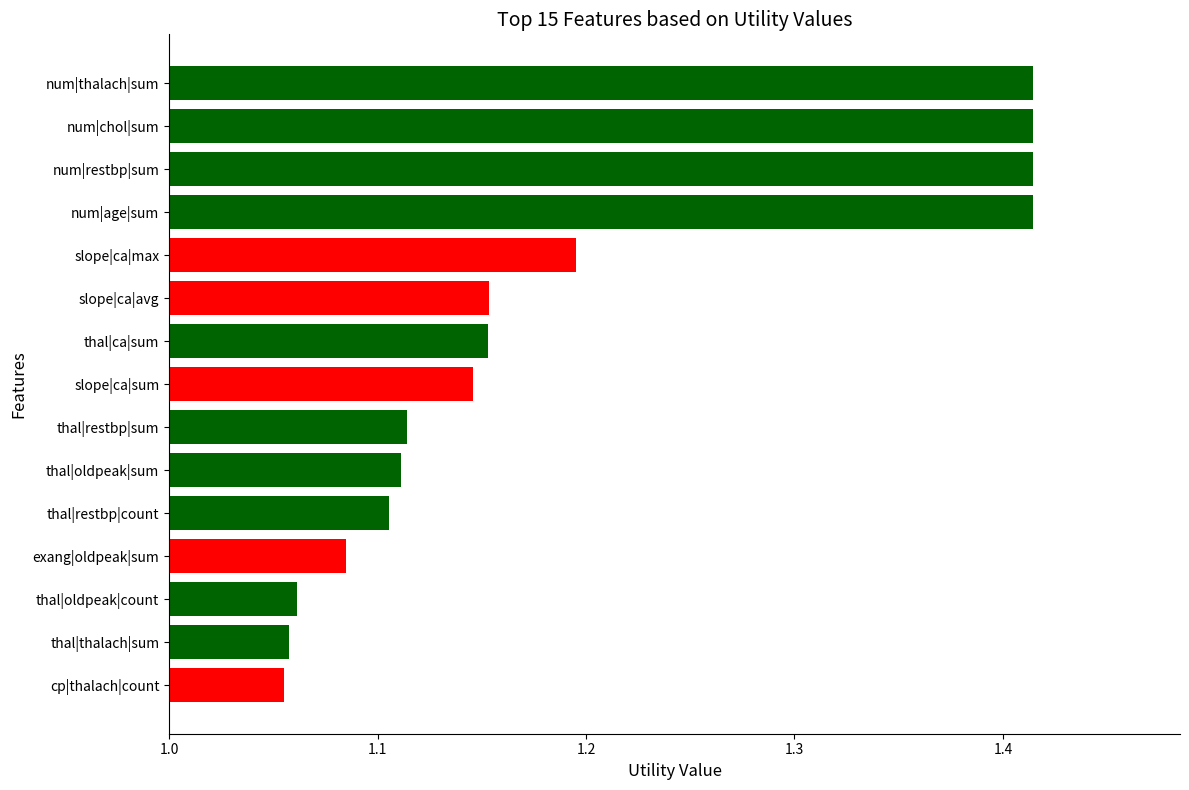

Is it true that the value at thal|restbp|count is 0.2?

False